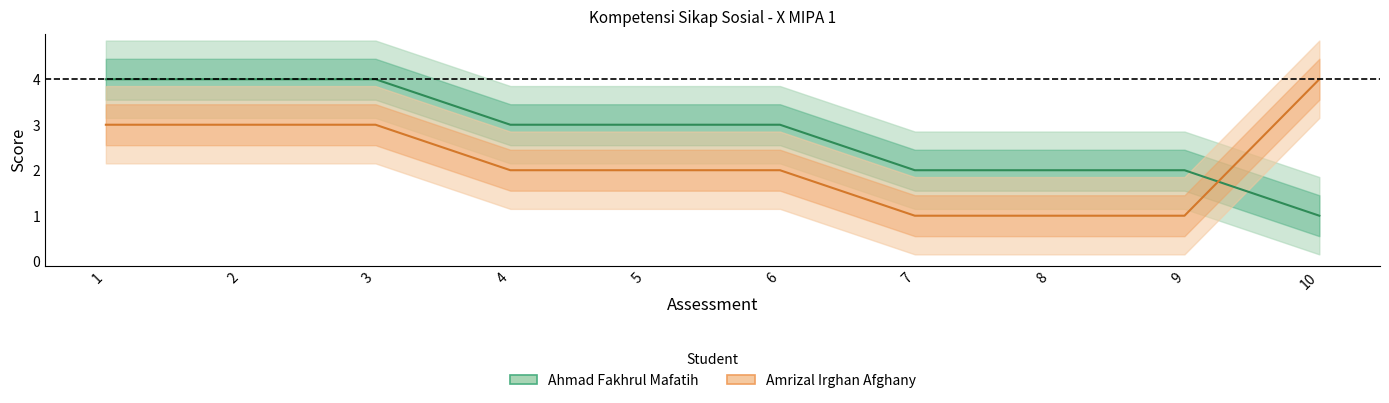

True or false: Ahmad Fakhrul Mafatih has more than 1 interior local peaks.

False